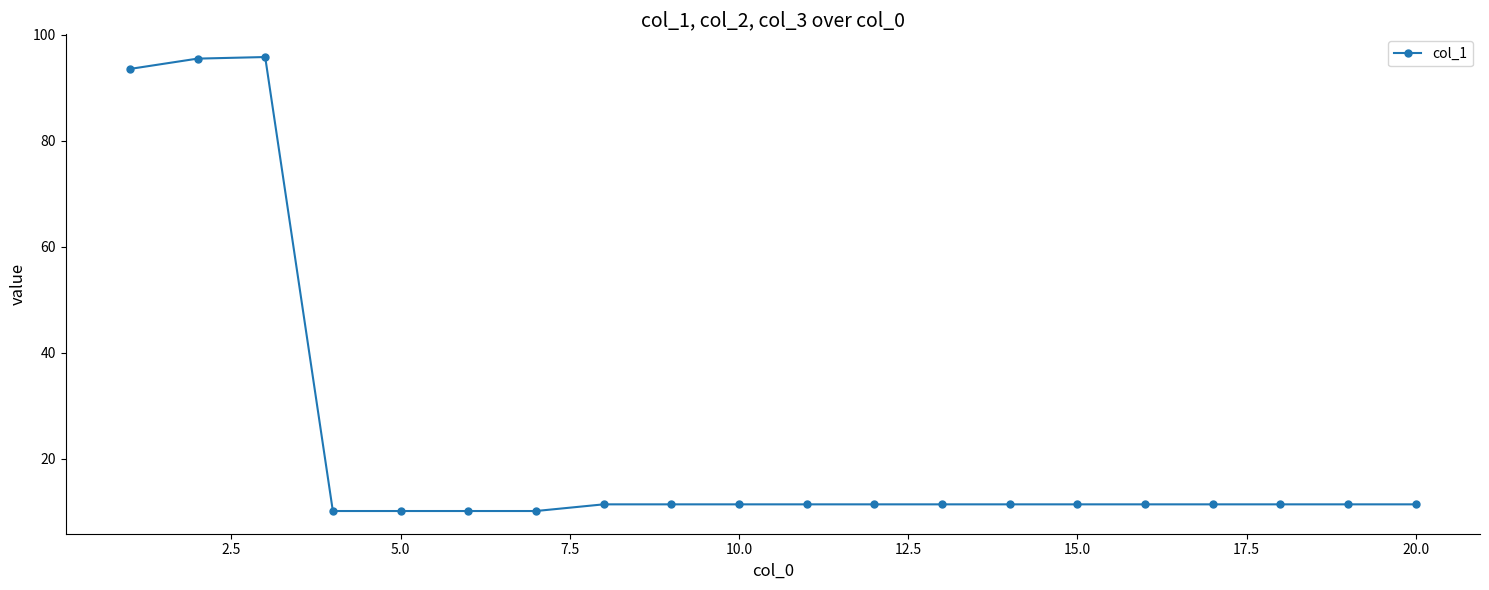

True or false: the data has more than 0 interior local peaks.

True